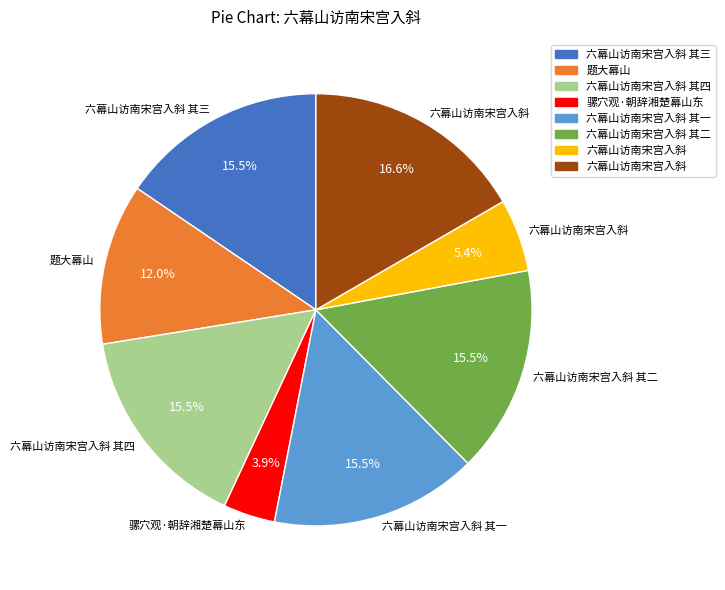

Is there any slice that represents more than half of the pie?

No